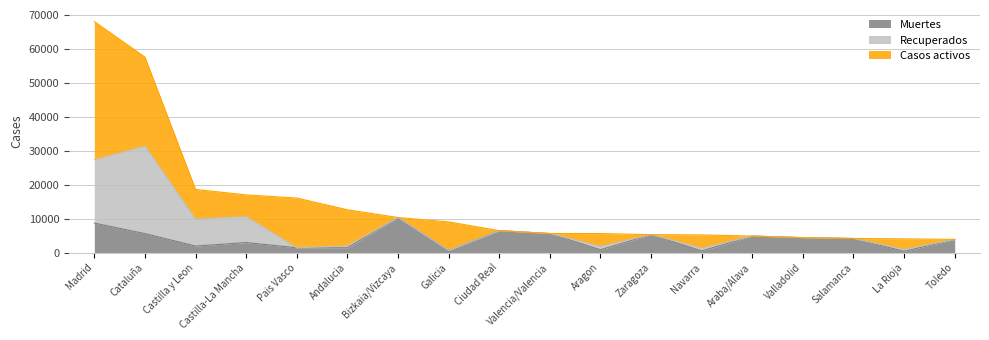

What is the label of the 10th point from the right?

Ciudad Real